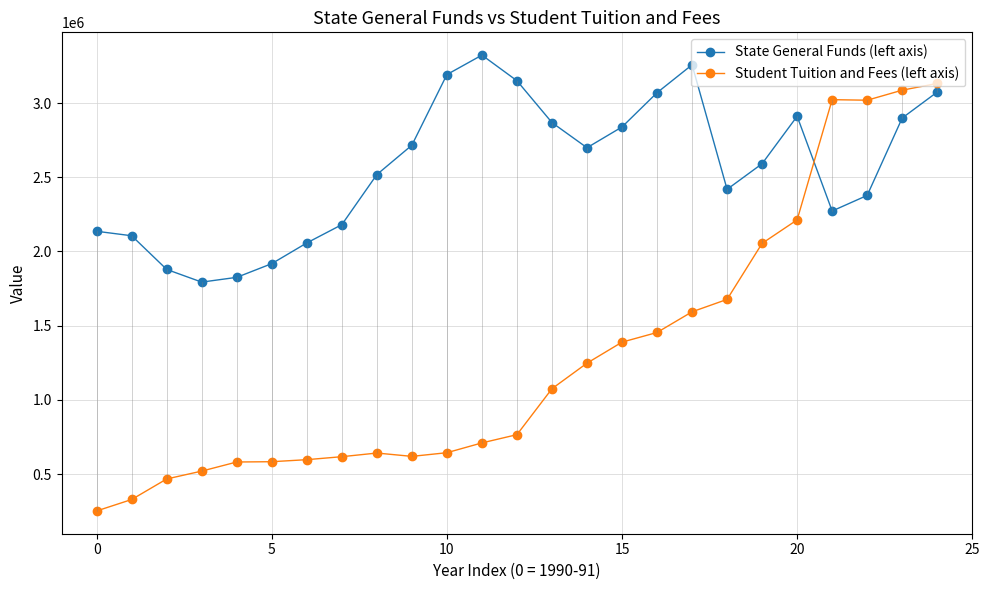

In State General Funds (left axis), how many points are lower than both neighbors (excluding endpoints)?

4